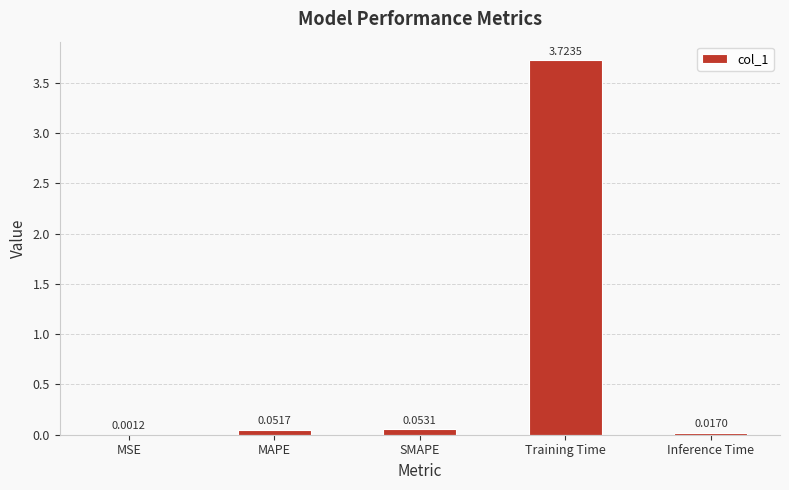

Which label corresponds to the largest value in the chart?

Training Time